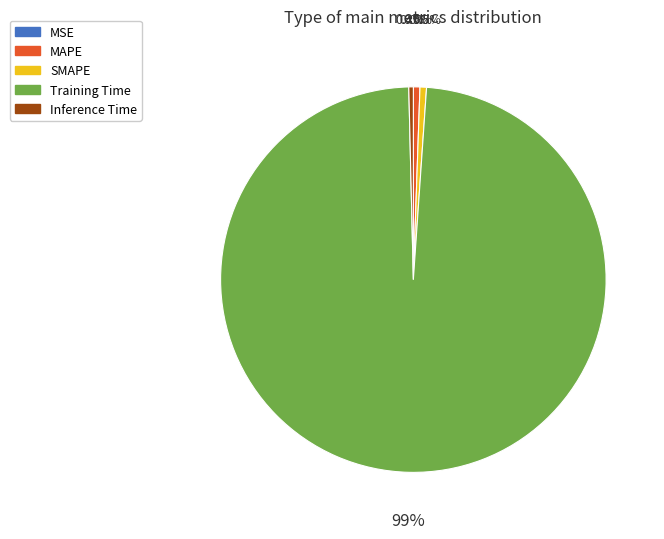

Which slice represents more than half of the pie?

Training Time